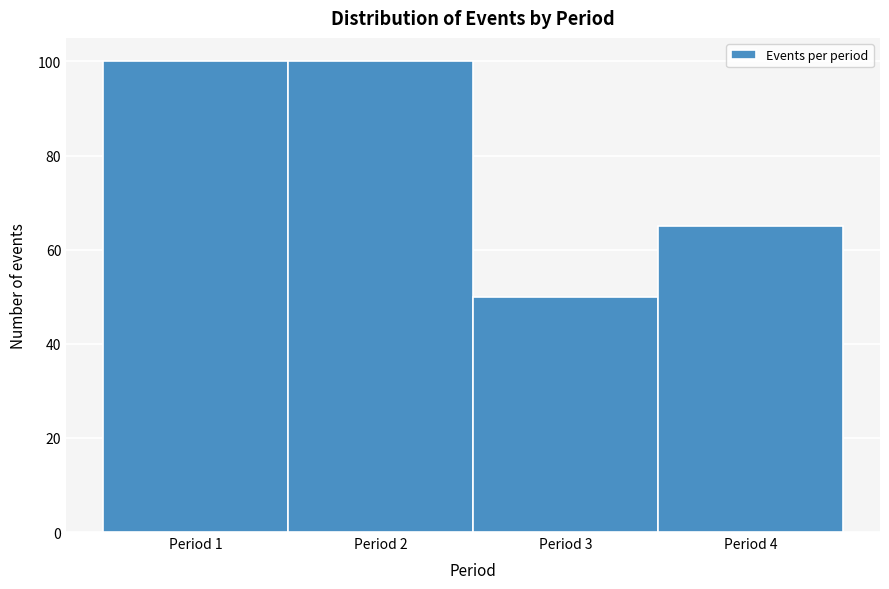

Reading left to right, transcribe this chart: for each bar, give the range it covers on the x-axis and its height. The values are not printed on the chart, so give them approximately, as read against the axis.

0.5 to 1.5: 100
1.5 to 2.5: 100
2.5 to 3.5: 50
3.5 to 4.5: 66